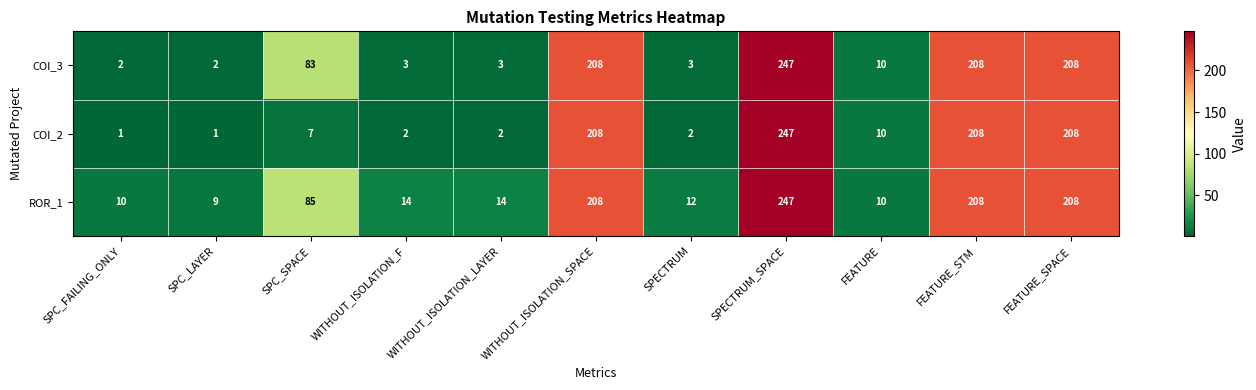

At which category is the sum across all series the highest?

SPECTRUM_SPACE